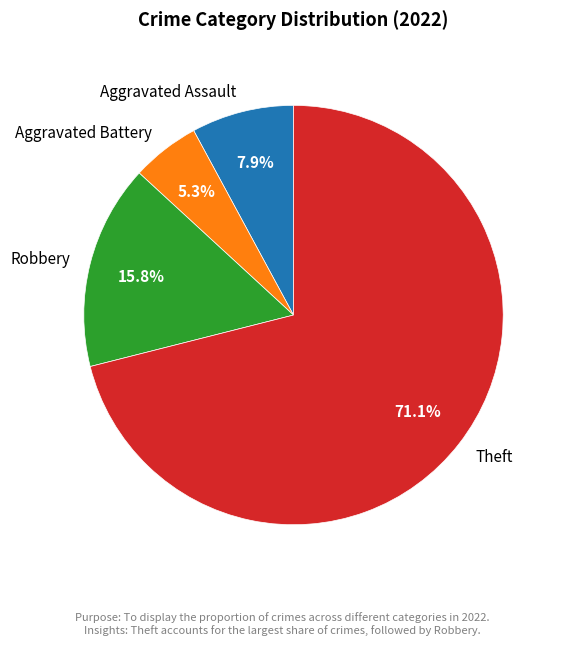

Does Theft represent more than half of the total?

Yes